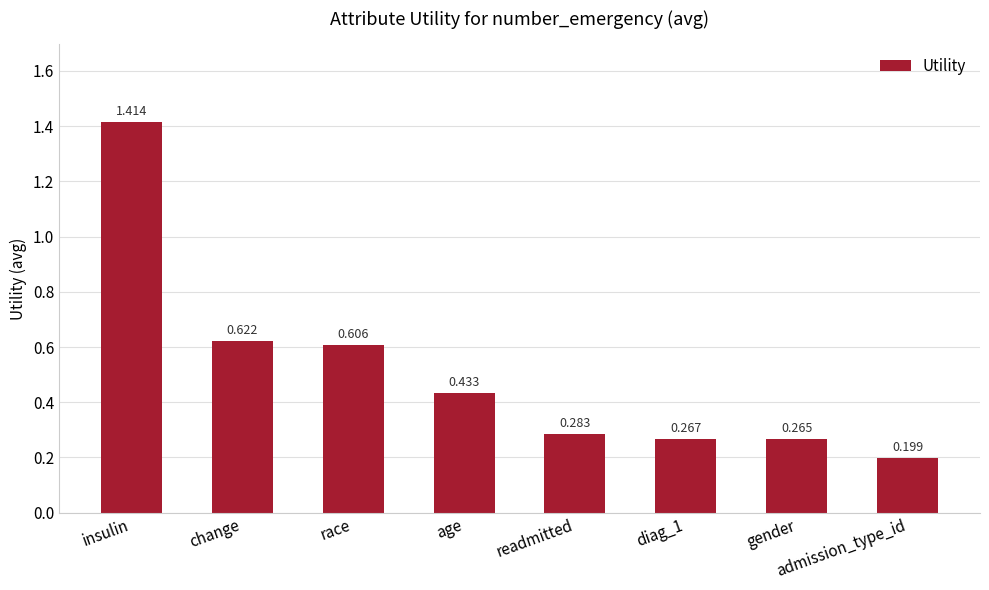

At which label is the value closest to 0?

admission_type_id